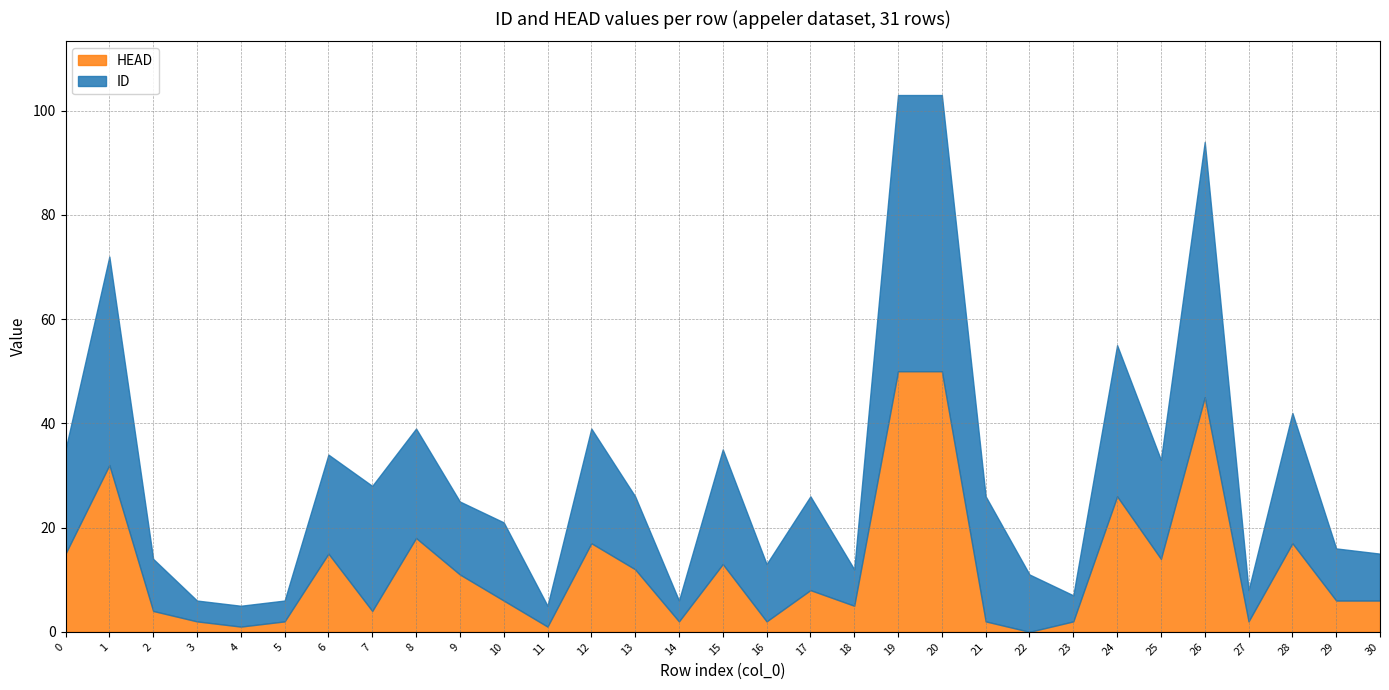

How many distinct data groups are displayed?

2